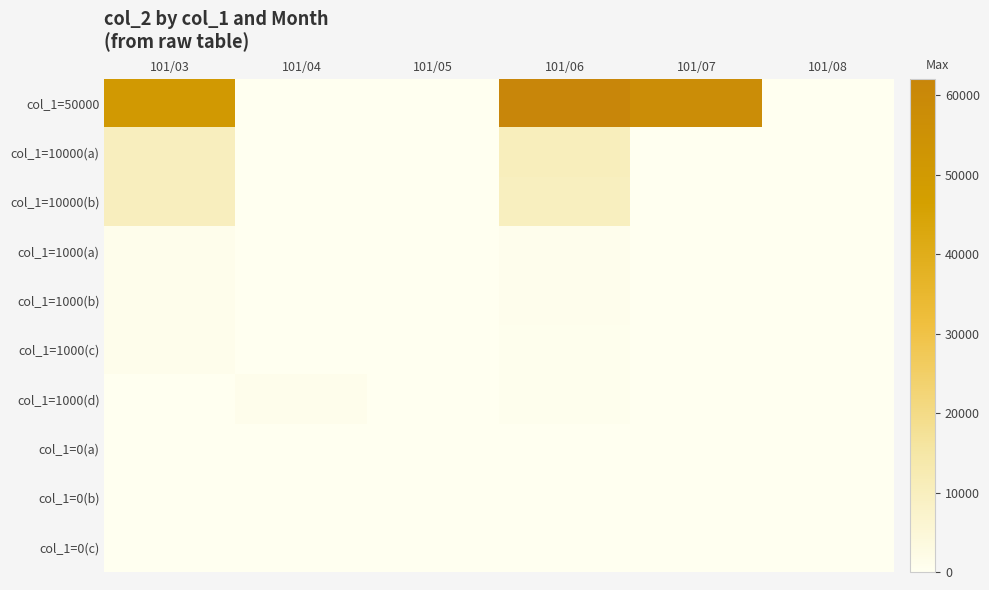

Reading left to right, what are all the values shown in this chart?

col_1=50000: 101/03=50000	101/04=0	101/05=0	101/06=62100	101/07=57500	101/08=0
col_1=10000(a): 101/03=10000	101/04=0	101/05=0	101/06=10500	101/07=0	101/08=0
col_1=10000(b): 101/03=10000	101/04=0	101/05=0	101/06=9900	101/07=0	101/08=0
col_1=1000(a): 101/03=1000	101/04=0	101/05=0	101/06=820	101/07=0	101/08=0
col_1=1000(b): 101/03=1000	101/04=0	101/05=0	101/06=860	101/07=0	101/08=0
col_1=1000(c): 101/03=1000	101/04=0	101/05=0	101/06=710	101/07=0	101/08=0
col_1=1000(d): 101/03=0	101/04=1000	101/05=0	101/06=630	101/07=0	101/08=0
col_1=0(a): 101/03=0	101/04=0	101/05=0	101/06=0	101/07=0	101/08=0
col_1=0(b): 101/03=0	101/04=0	101/05=0	101/06=0	101/07=0	101/08=0
col_1=0(c): 101/03=0	101/04=0	101/05=0	101/06=0	101/07=0	101/08=0